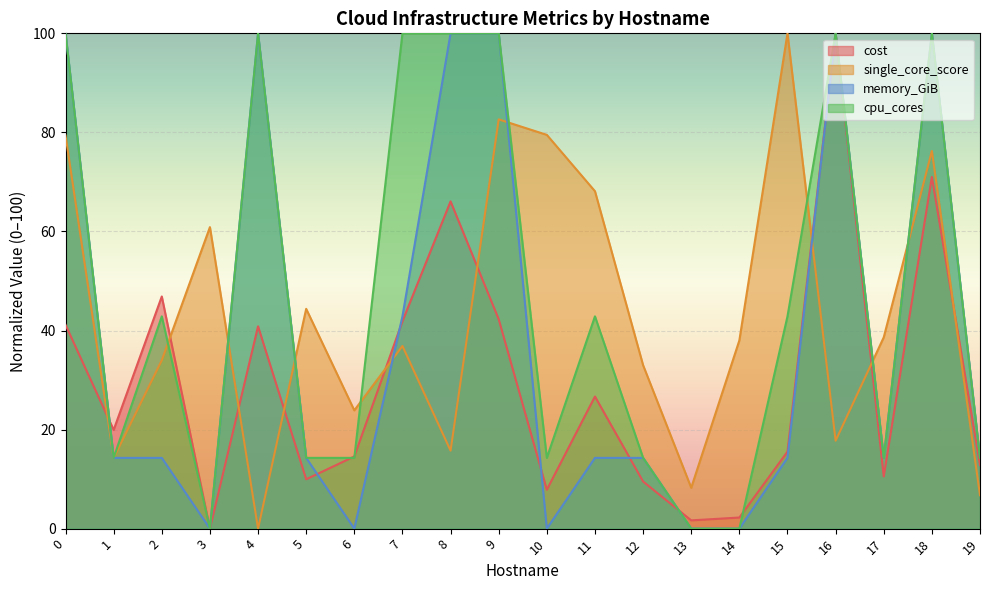

Between which two adjacent categories do single_core_score and cost first intersect?

0 and 1